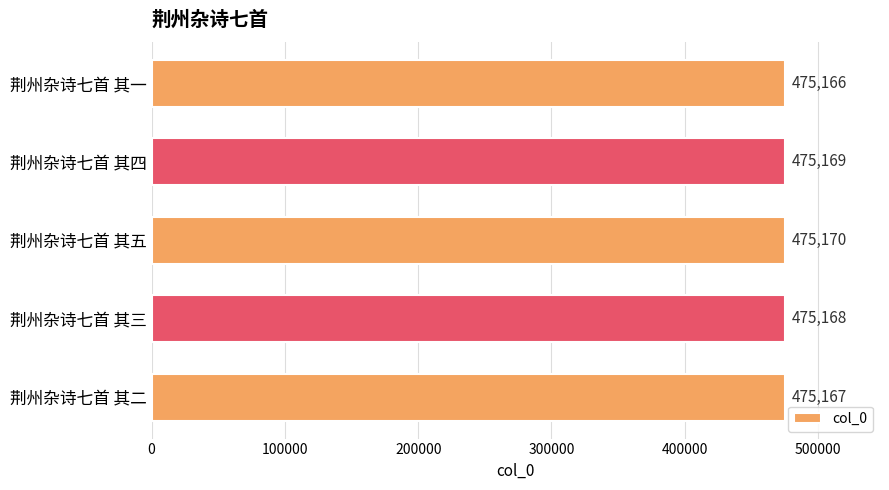

Rank the categories by value from highest to lowest.

荆州杂诗七首 其五, 荆州杂诗七首 其四, 荆州杂诗七首 其三, 荆州杂诗七首 其二, 荆州杂诗七首 其一